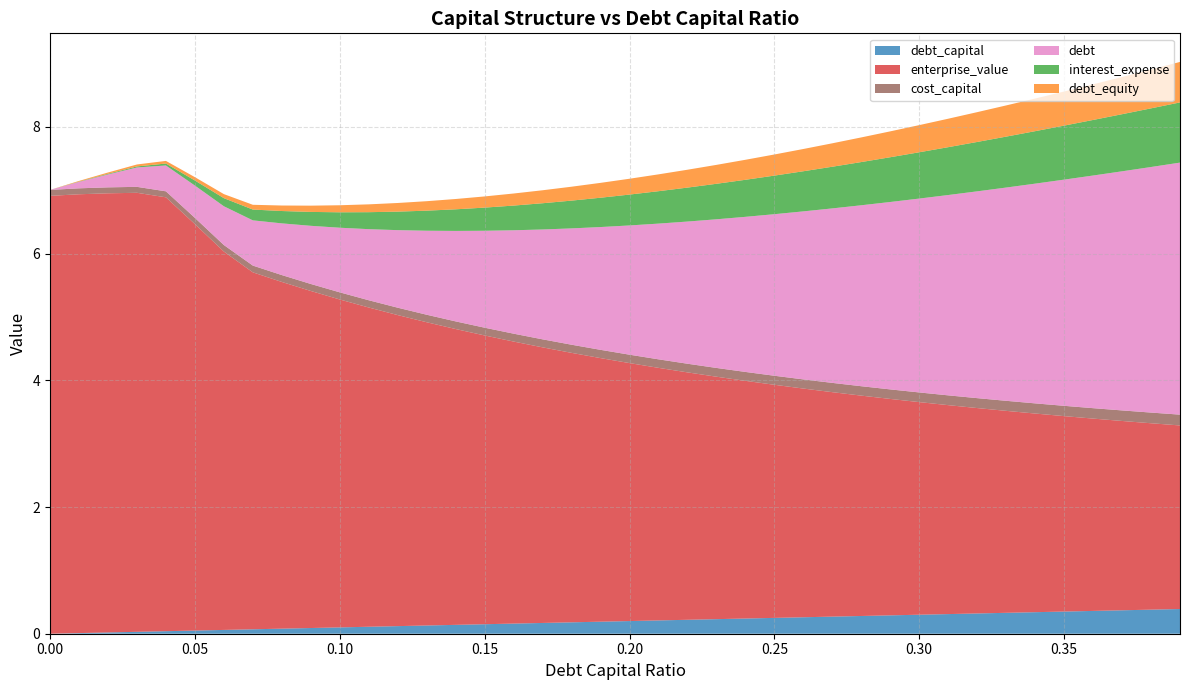

Reading right to left, transcribe all the data shown in this chart.

debt_capital: 0.4	0.4	0.4	0.4	0.3	0.3	0.3	0.3	0.3	0.3	0.3	0.3	0.3	0.3	0.2	0.2	0.2	0.2	0.2	0.2	0.2	0.2	0.2	0.2	0.1	0.1	0.1	0.1	0.1	0.1	0.1	0.1	0.1	0.1	0.1	0.0	0.0	0.0	0.0	0.0
enterprise_value: 2.9	2.9	3.0	3.0	3.1	3.1	3.2	3.2	3.3	3.4	3.4	3.5	3.5	3.6	3.7	3.8	3.8	3.9	4.0	4.1	4.2	4.3	4.4	4.5	4.6	4.7	4.8	4.9	5.0	5.2	5.3	5.5	5.6	6.0	6.4	6.8	6.9	6.9	6.9	6.9
cost_capital: 0.2	0.2	0.2	0.2	0.2	0.2	0.2	0.2	0.2	0.2	0.2	0.1	0.1	0.1	0.1	0.1	0.1	0.1	0.1	0.1	0.1	0.1	0.1	0.1	0.1	0.1	0.1	0.1	0.1	0.1	0.1	0.1	0.1	0.1	0.1	0.1	0.1	0.1	0.1	0.1
debt: 4.0	3.9	3.8	3.7	3.6	3.5	3.4	3.3	3.2	3.1	3.0	2.9	2.8	2.7	2.6	2.4	2.3	2.2	2.1	2.0	1.9	1.8	1.7	1.6	1.5	1.4	1.3	1.2	1.1	1.0	0.9	0.8	0.7	0.6	0.5	0.4	0.3	0.2	0.1	0.0
interest_expense: 1.0	0.9	0.9	0.9	0.9	0.8	0.8	0.8	0.8	0.7	0.7	0.7	0.7	0.6	0.6	0.6	0.6	0.5	0.5	0.5	0.5	0.4	0.4	0.4	0.4	0.3	0.3	0.3	0.3	0.2	0.2	0.2	0.2	0.1	0.1	0.0	0.0	0.0	0.0	0.0
debt_equity: 0.6	0.6	0.6	0.6	0.5	0.5	0.5	0.5	0.4	0.4	0.4	0.4	0.4	0.4	0.3	0.3	0.3	0.3	0.3	0.2	0.2	0.2	0.2	0.2	0.2	0.2	0.1	0.1	0.1	0.1	0.1	0.1	0.1	0.1	0.1	0.0	0.0	0.0	0.0	0.0